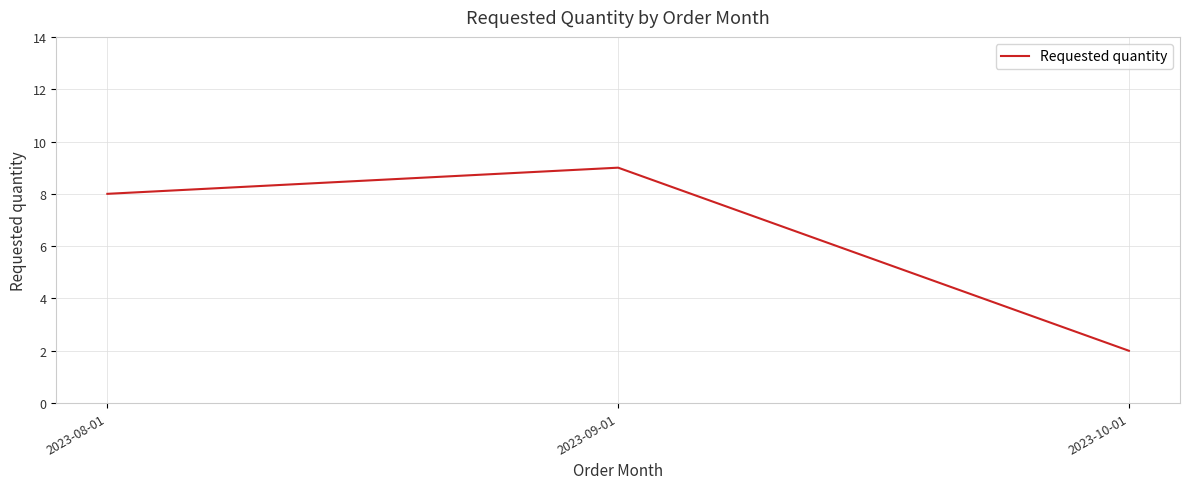

What is the change in value from 2023-08-01 to 2023-09-01?

+1